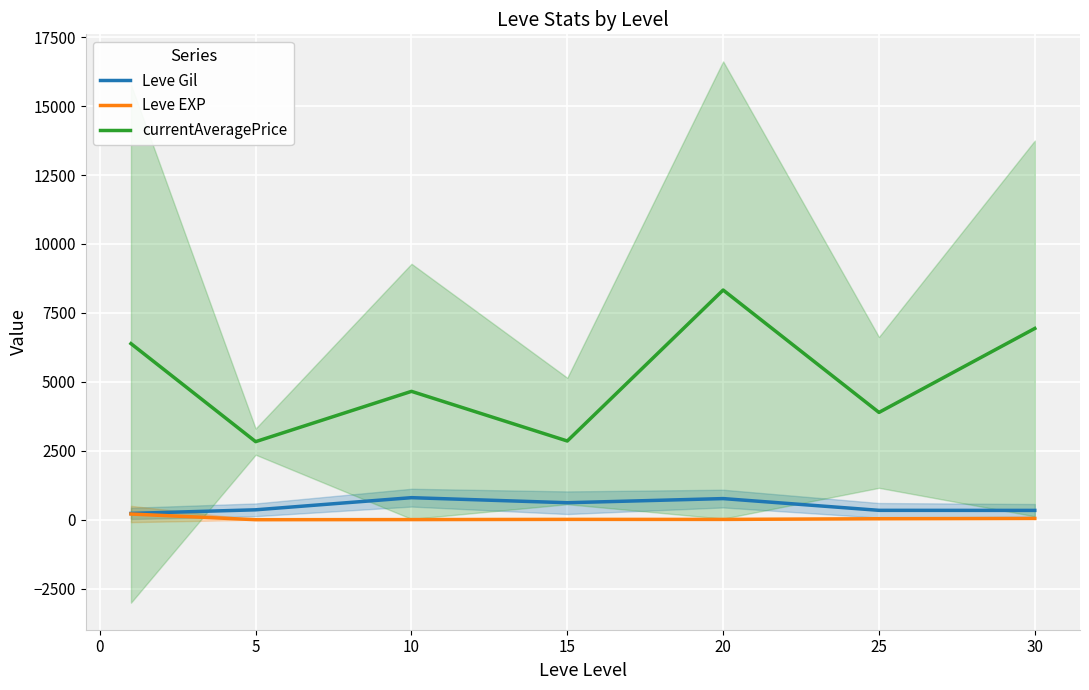

Reading left to right, what are all the values shown in this chart?

Leve Gil: 232.5	363.3	803.3	620.0	770.0	344.2	341.7
Leve EXP: 210.7	4.3	8.7	16.3	15.0	40.0	50.0
currentAveragePrice: 6387.8	2834.3	4657.7	2857.8	8331.0	3894.0	6938.2